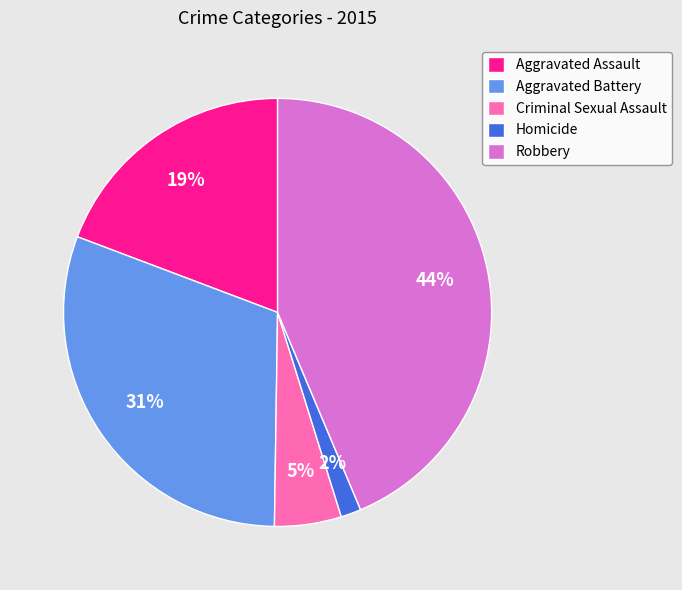

How many slices are in this pie chart?

5